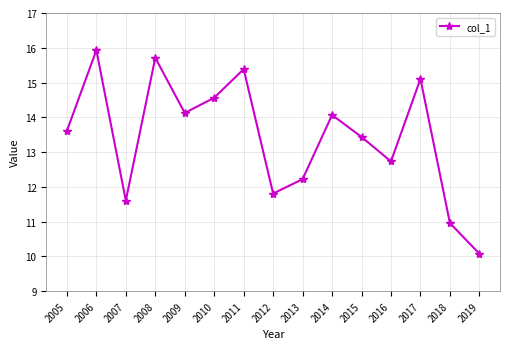

Is this an area chart (filled region under the line)?

No